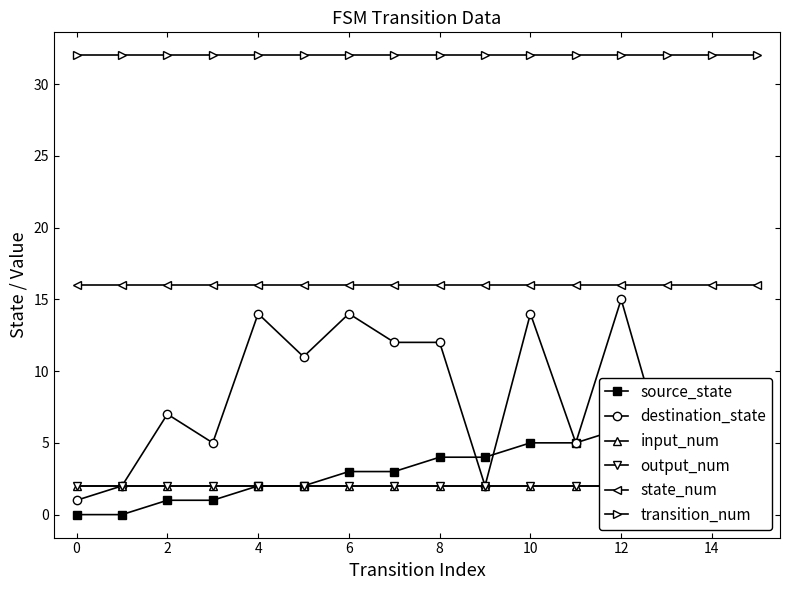

Is it true that destination_state equals 15 at 12?

True